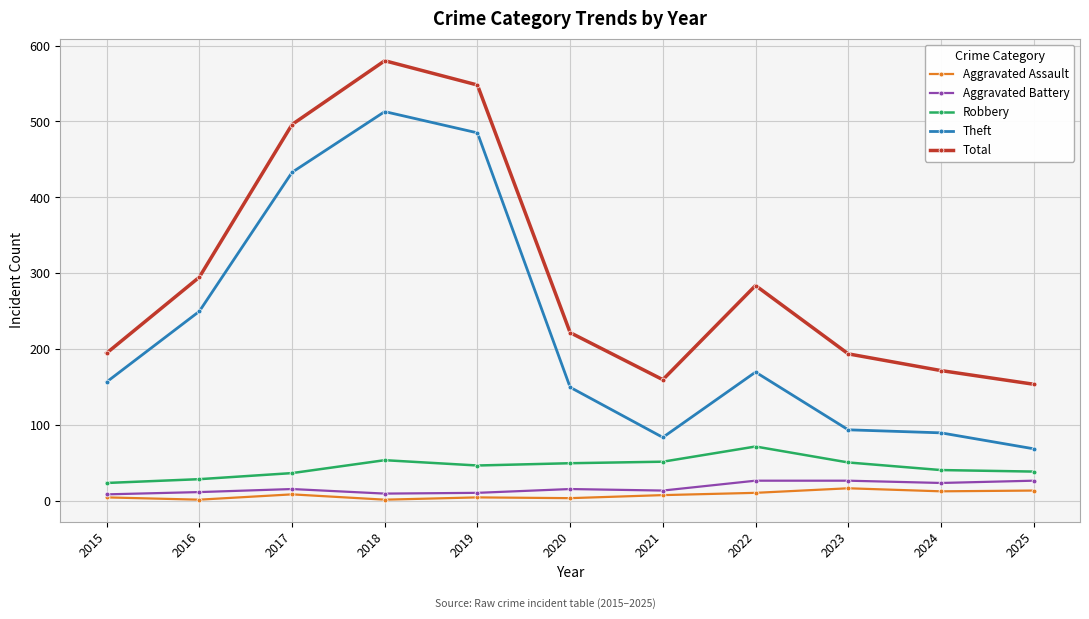

True or false: Robbery and Total cross at least once.

False